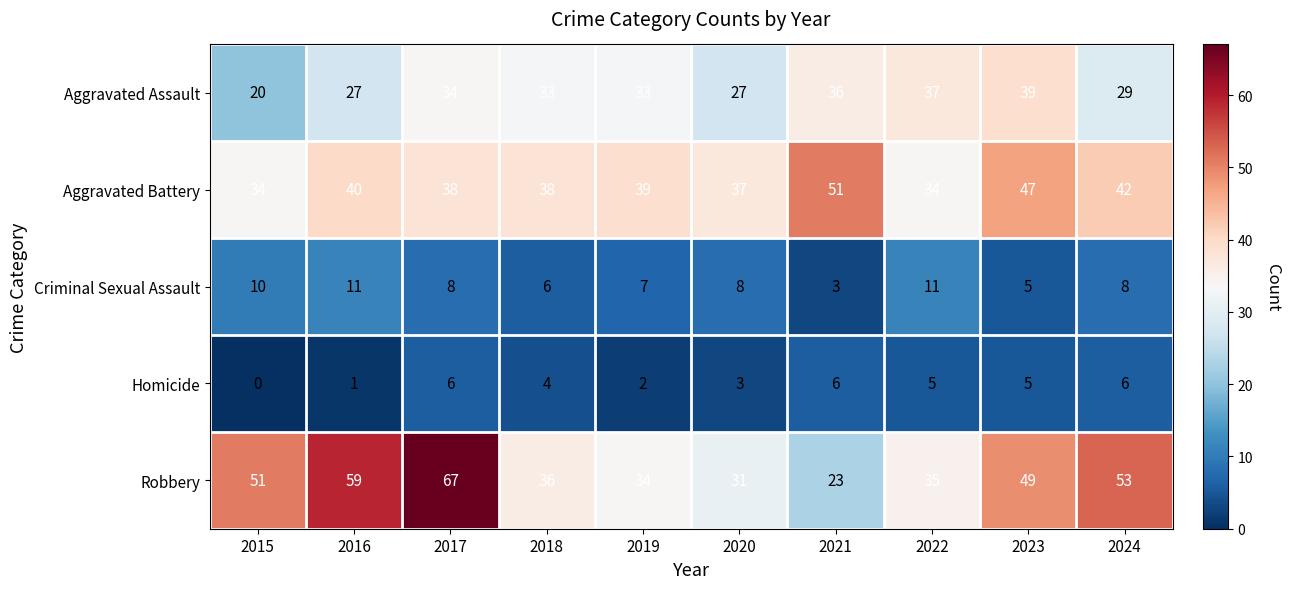

Read the Aggravated Battery value at 2022, to the nearest 10.

30